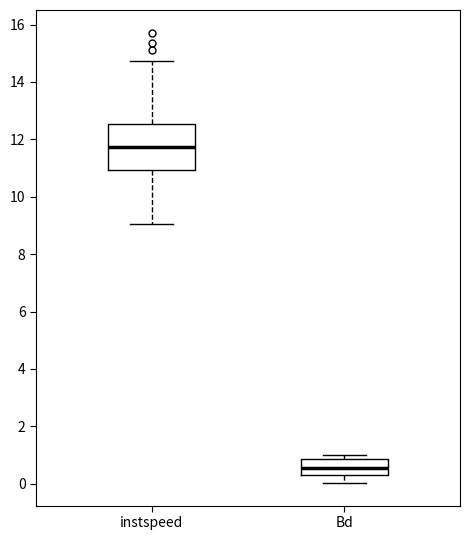

Reading left to right, read every box against the y-axis: the position of its median line, the range the box covers, and the ends of its whiskers. The values are not printed on the chart, so give them approximately, as read against the axis.

instspeed: median 11.8, box 11.0 to 12.6, whiskers 9.0 to 14.8
Bd: median 0.6, box 0.2 to 0.8, whiskers 0.0 to 1.0